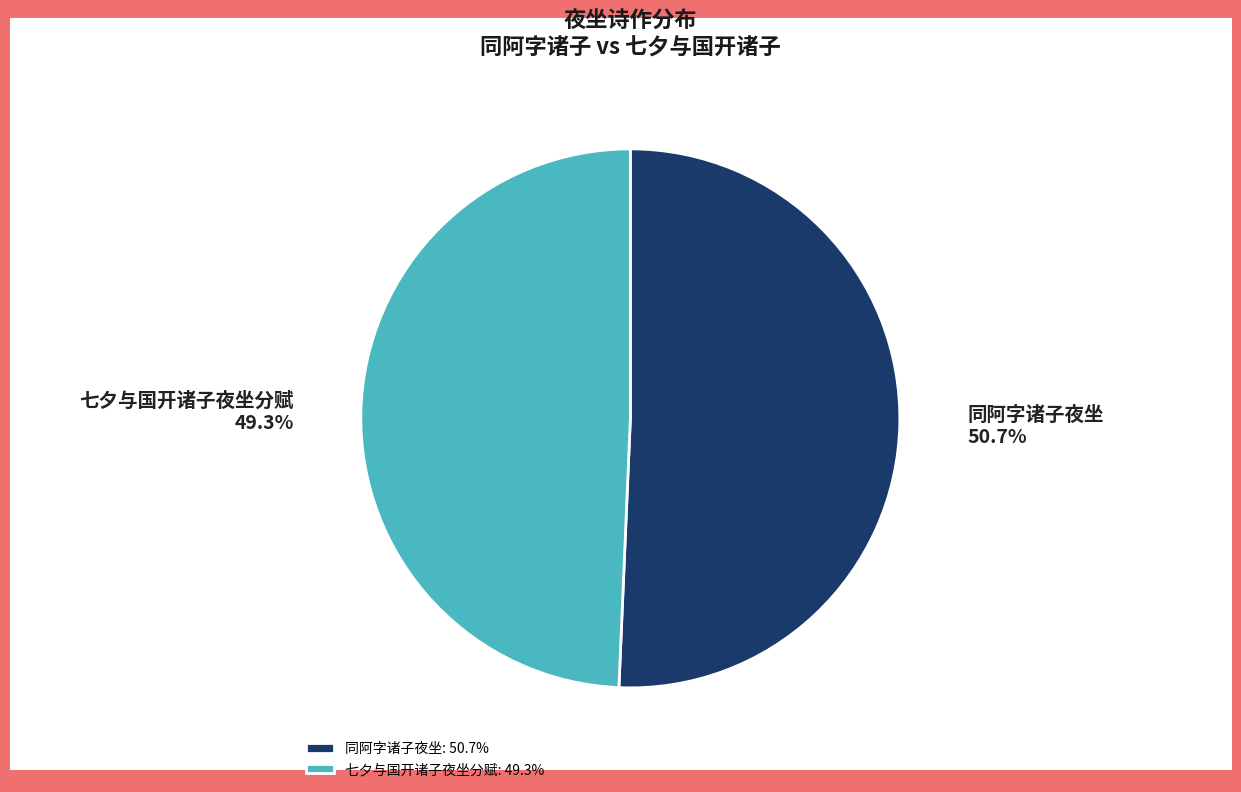

Rank the categories by value from highest to lowest.

同阿字诸子夜坐, 七夕与国开诸子夜坐分赋